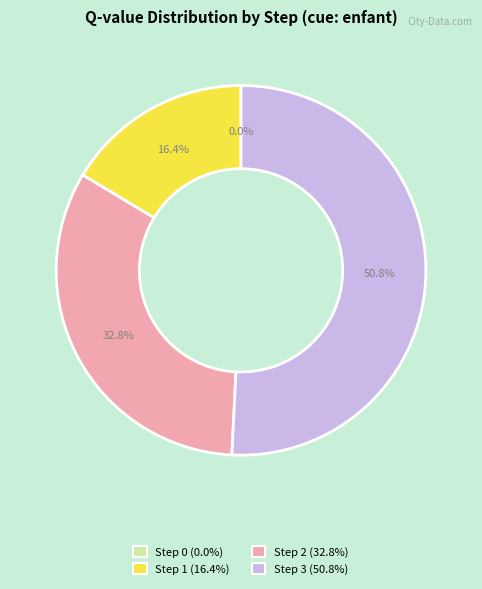

To the nearest percent, what is the difference between the largest and smallest slice percentages?

51%